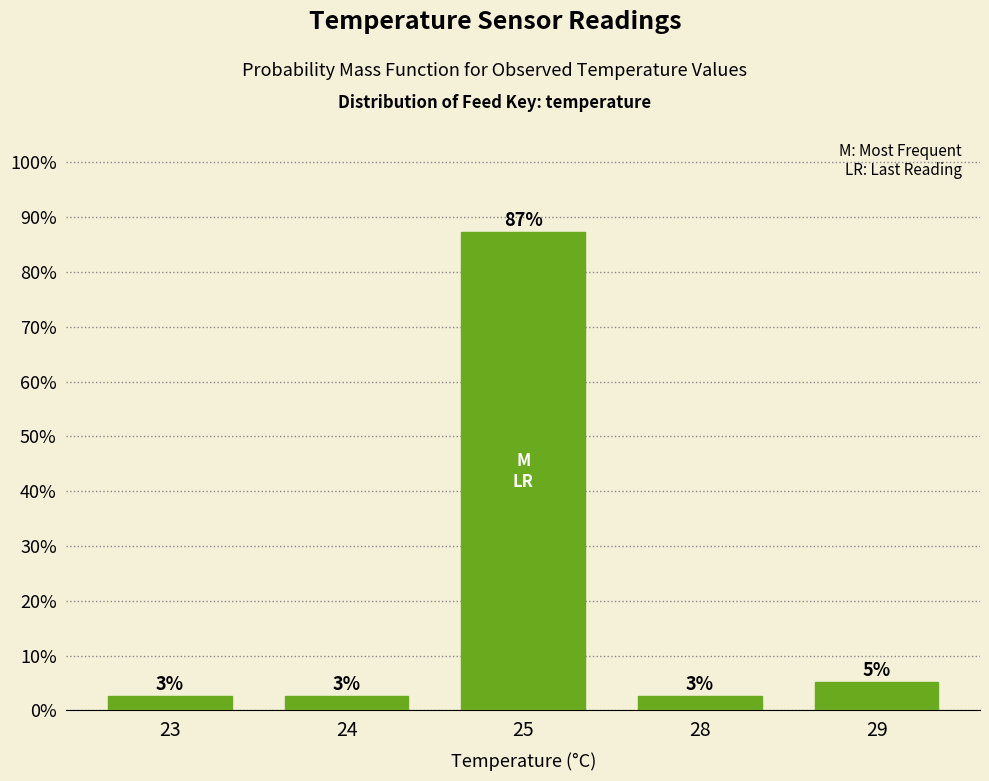

What value does the data have at 23?

2.6